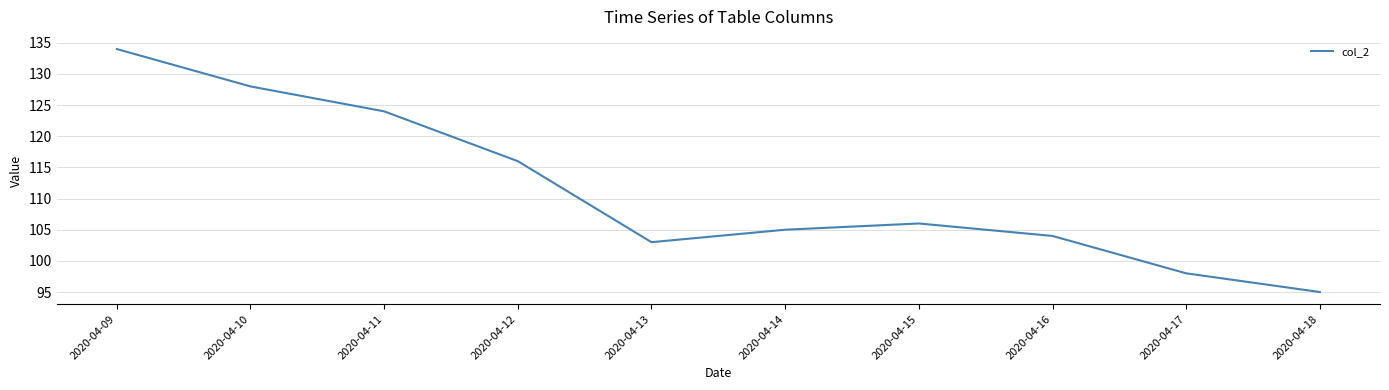

Which label corresponds to the largest value in the chart?

2020-04-09